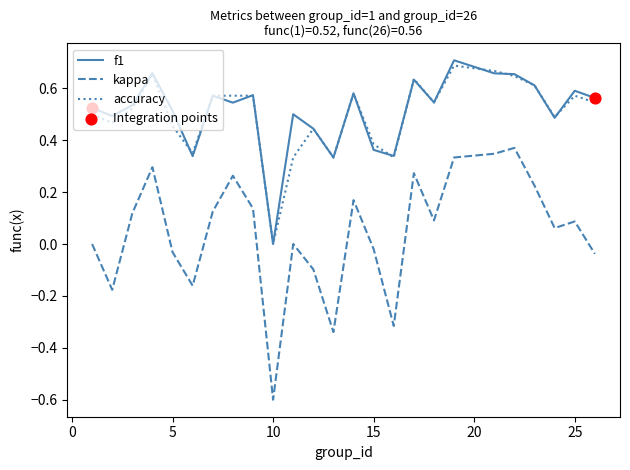

Which series has the widest spread of values?

kappa